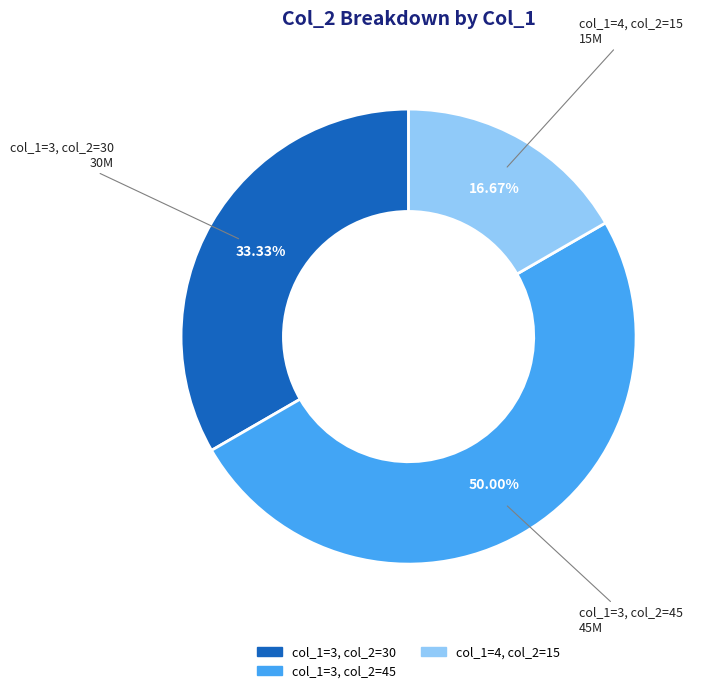

What is the ratio of the value at col_1=3, col_2=45 to the value at col_1=4, col_2=15?

3.0